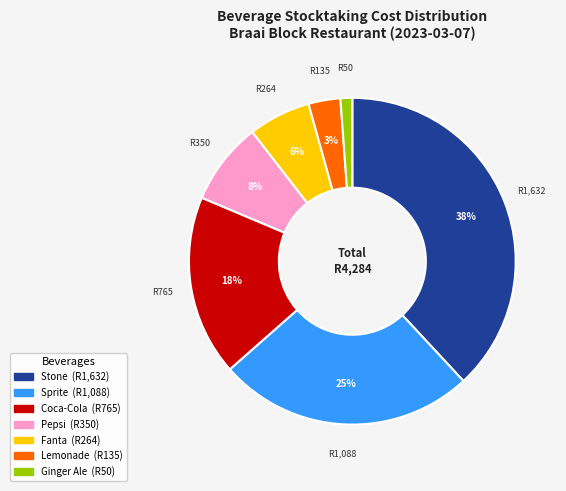

The Pepsi slice represents 8% of the pie. True or false?

True